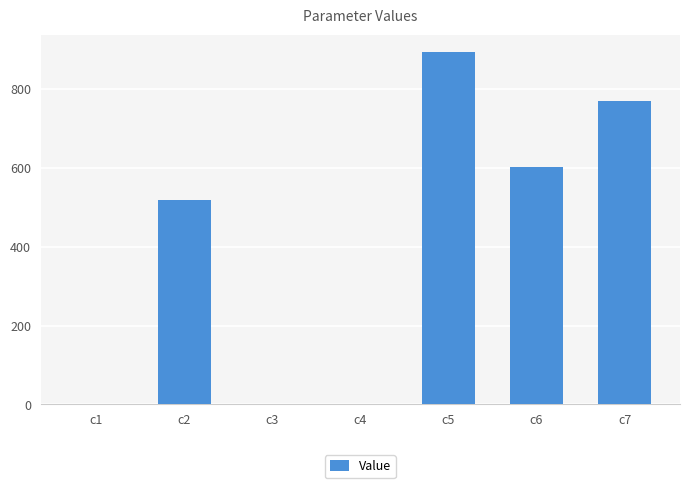

At which category does the chart reach its peak across all series?

c5